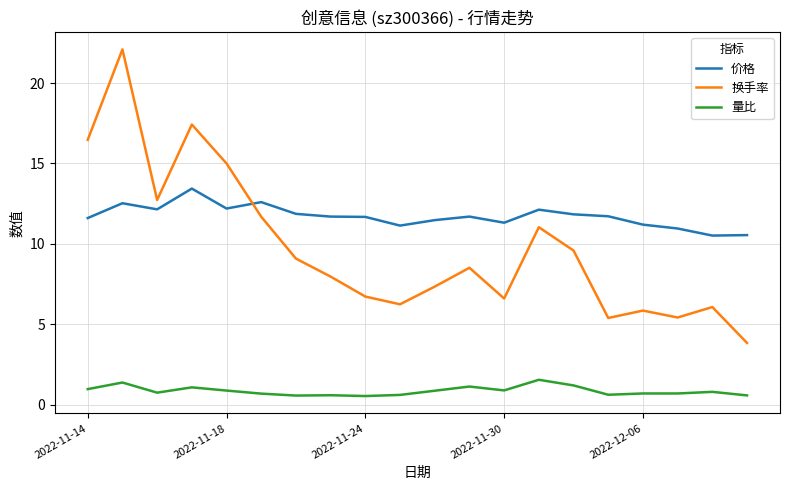

Which series has the widest spread of values?

换手率